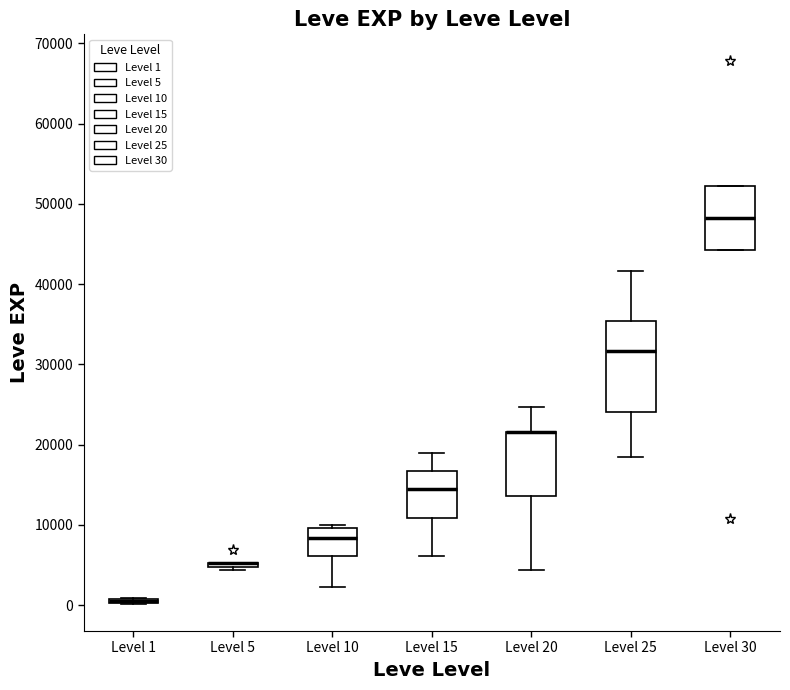

Where does the upper whisker of the box for Level 25 end on the y-axis? The values are not printed on the chart, so give them approximately, as read against the axis.

42000